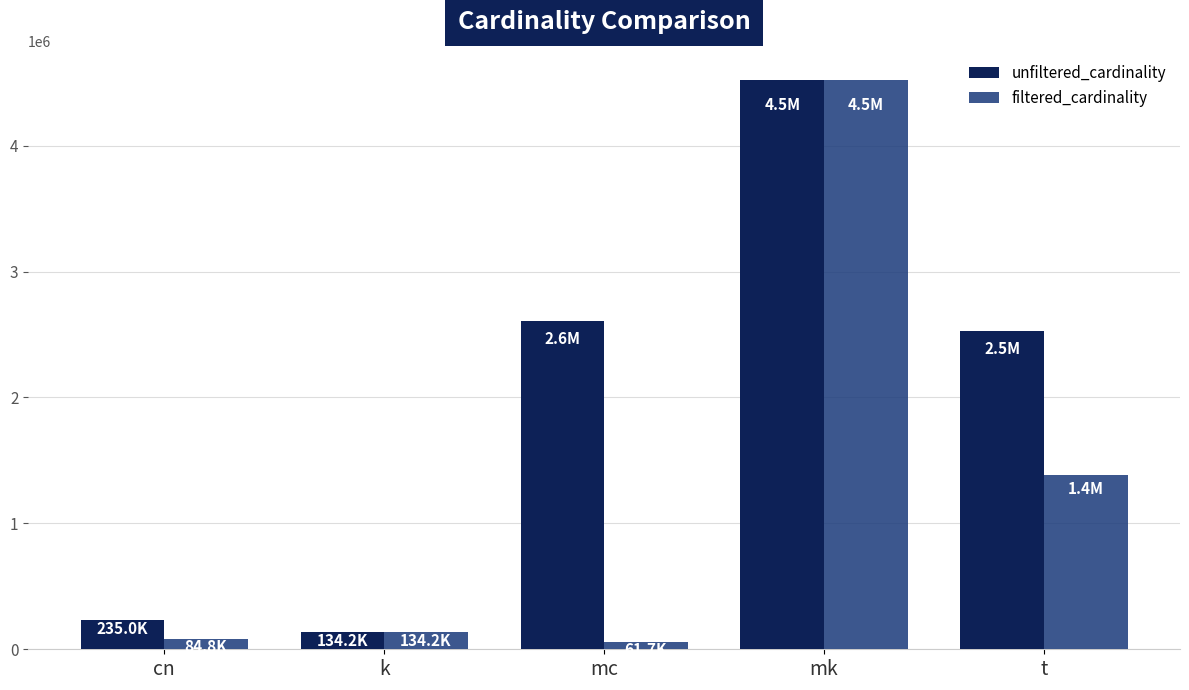

Is it true that unfiltered_cardinality equals 652378 at mc?

False